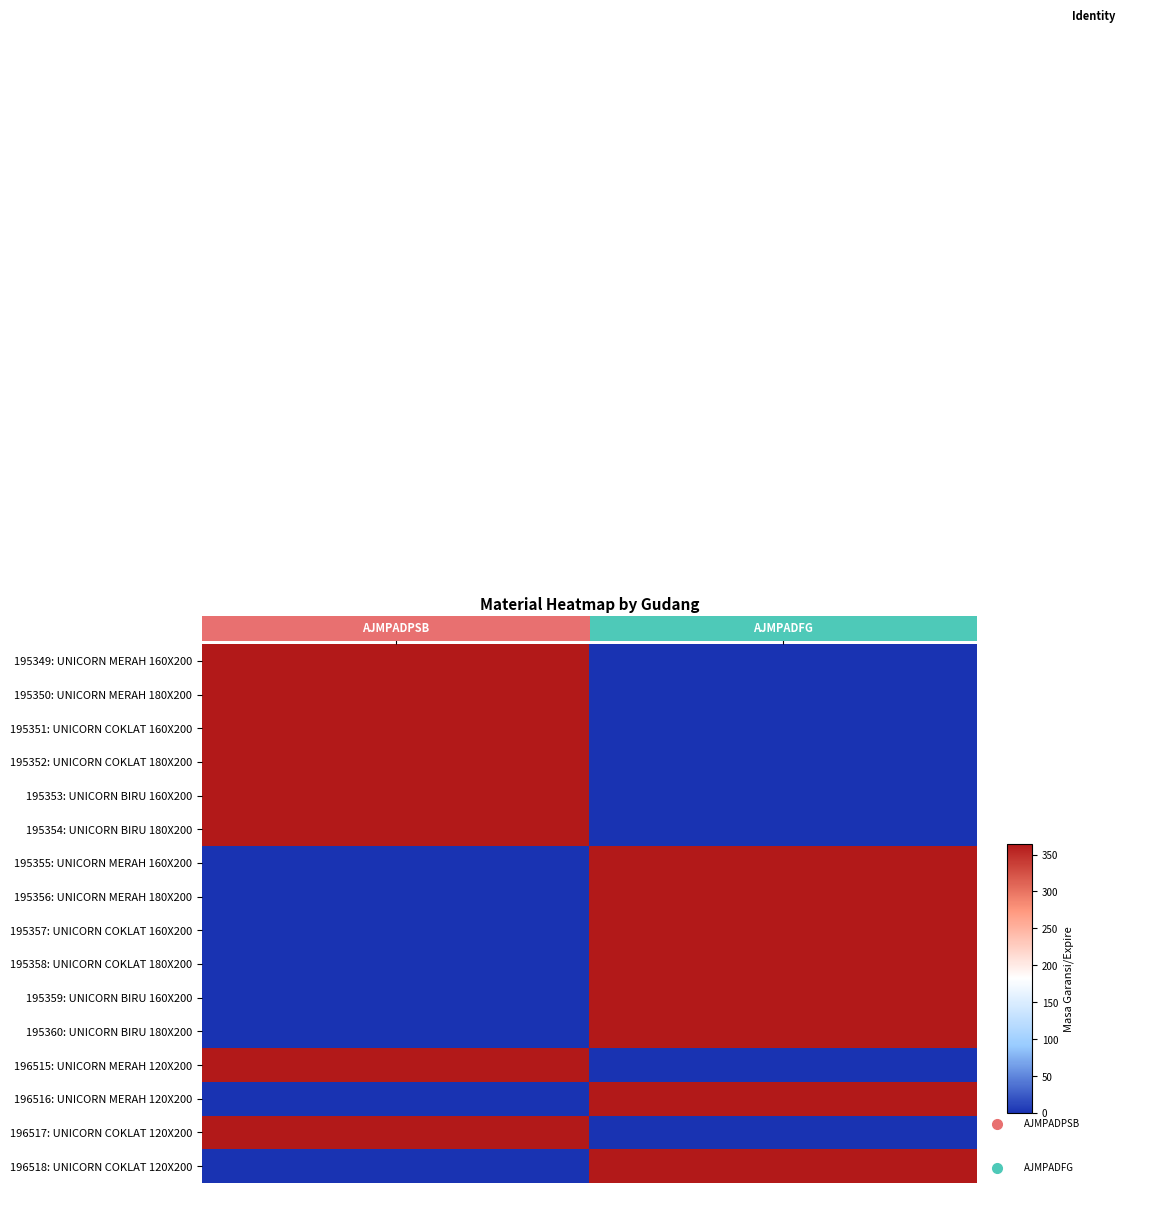

Reading left to right, list all the values displayed in this chart.

195349: UNICORN MERAH 160X200: AJMPADPSB=365	AJMPADFG=0
195350: UNICORN MERAH 180X200: AJMPADPSB=365	AJMPADFG=0
195351: UNICORN COKLAT 160X200: AJMPADPSB=365	AJMPADFG=0
195352: UNICORN COKLAT 180X200: AJMPADPSB=365	AJMPADFG=0
195353: UNICORN BIRU 160X200: AJMPADPSB=365	AJMPADFG=0
195354: UNICORN BIRU 180X200: AJMPADPSB=365	AJMPADFG=0
195355: UNICORN MERAH 160X200: AJMPADPSB=0	AJMPADFG=365
195356: UNICORN MERAH 180X200: AJMPADPSB=0	AJMPADFG=365
195357: UNICORN COKLAT 160X200: AJMPADPSB=0	AJMPADFG=365
195358: UNICORN COKLAT 180X200: AJMPADPSB=0	AJMPADFG=365
195359: UNICORN BIRU 160X200: AJMPADPSB=0	AJMPADFG=365
195360: UNICORN BIRU 180X200: AJMPADPSB=0	AJMPADFG=365
196515: UNICORN MERAH 120X200: AJMPADPSB=365	AJMPADFG=0
196516: UNICORN MERAH 120X200: AJMPADPSB=0	AJMPADFG=365
196517: UNICORN COKLAT 120X200: AJMPADPSB=365	AJMPADFG=0
196518: UNICORN COKLAT 120X200: AJMPADPSB=0	AJMPADFG=365